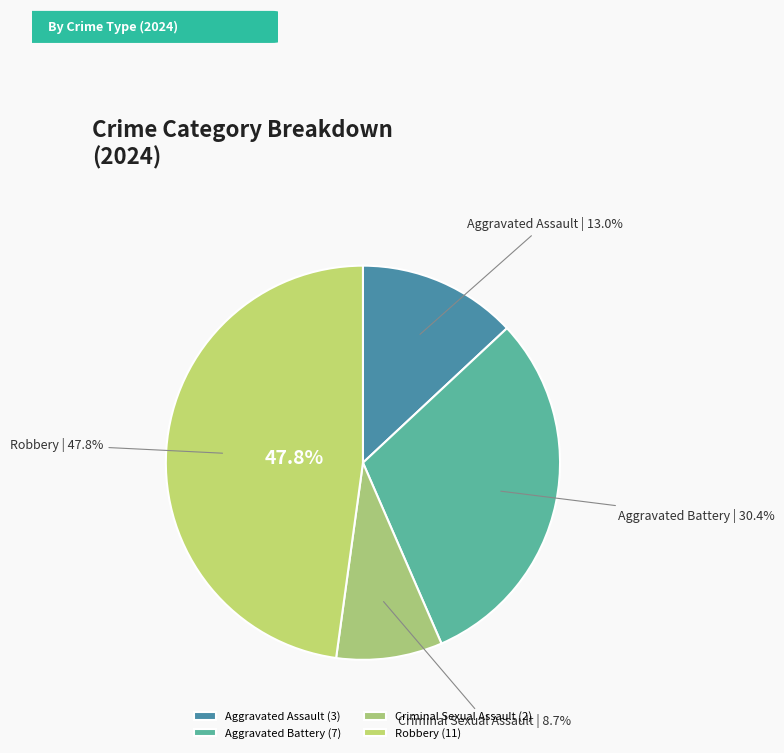

To the nearest percent, what is the average slice percentage?

25%